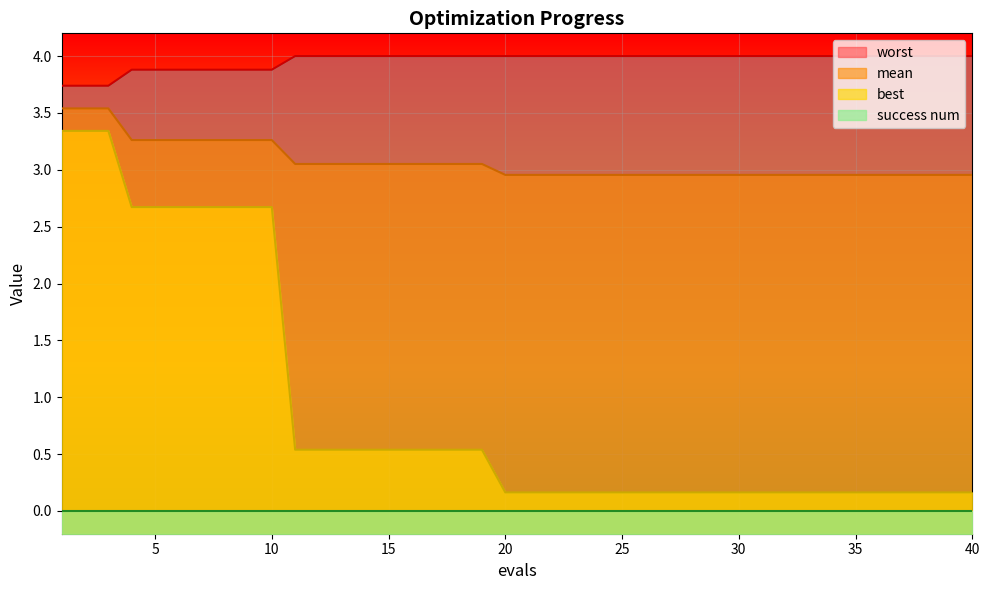

Is the value of mean at 25 greater than the value of best at 37?

Yes